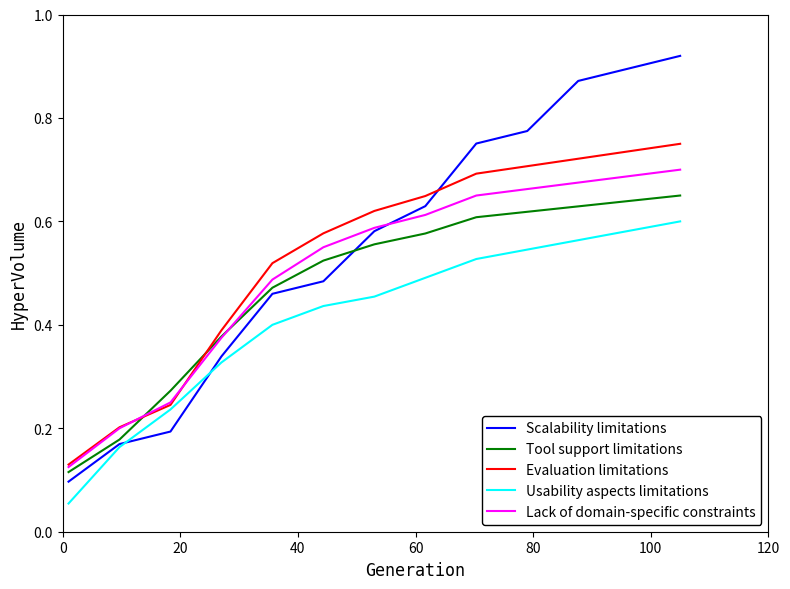

Which series has the largest range (max minus min)?

Scalability limitations